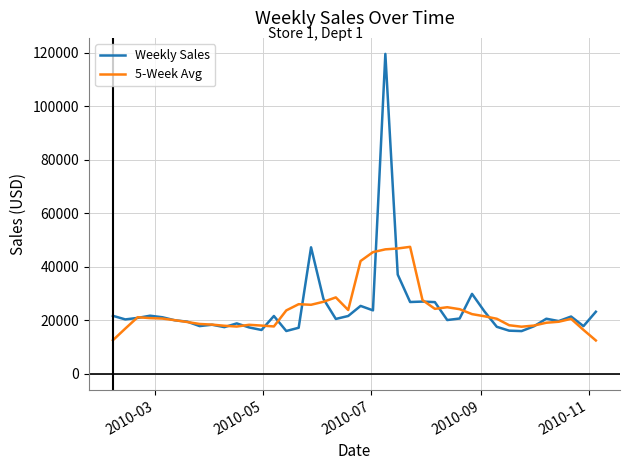

List the series in order of their peak value, highest first.

Weekly Sales, 5-Week Avg